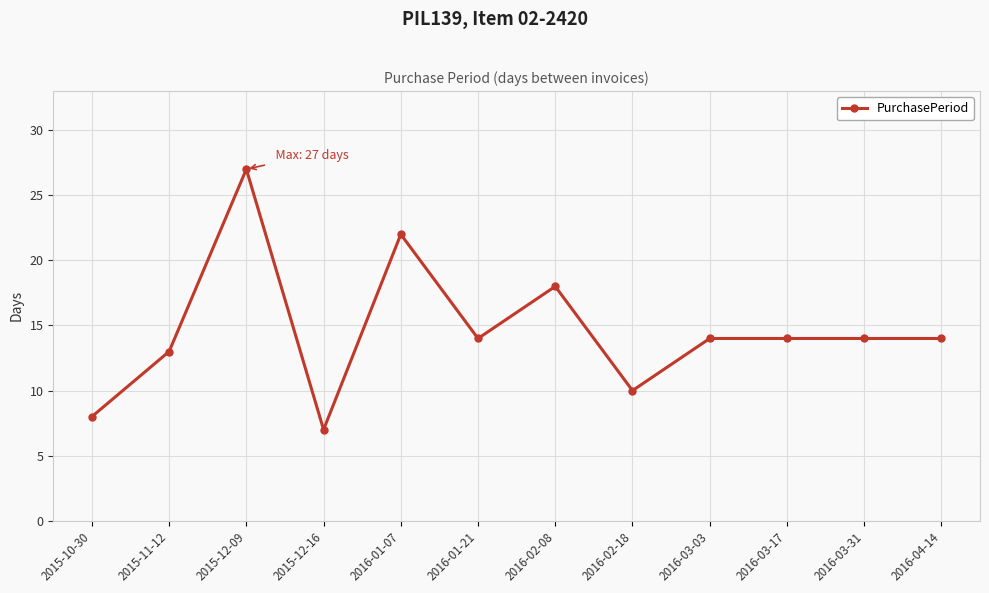

What is the label of the 4th point from the right?

2016-03-03